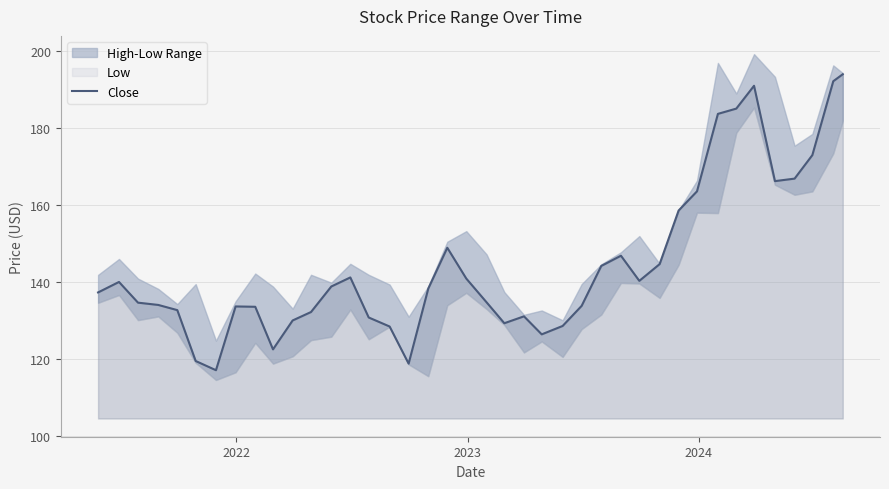

What is the minimum value for Close?

117.1